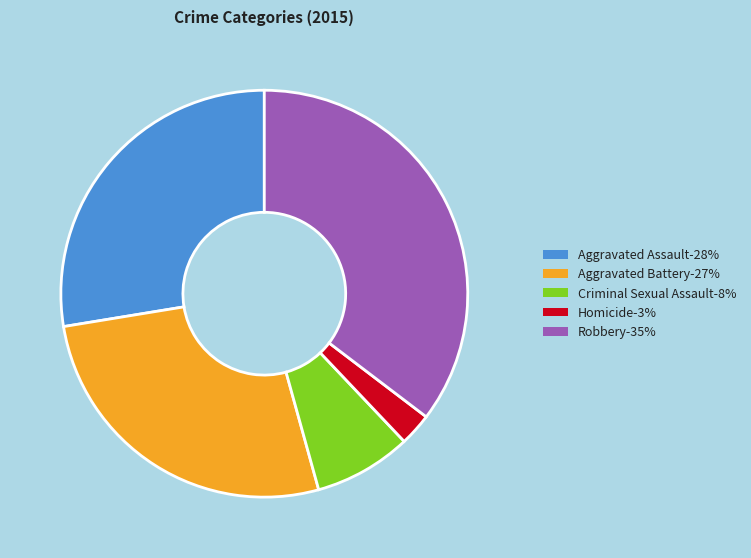

The Aggravated Assault-28% slice represents 36% of the pie. True or false?

False